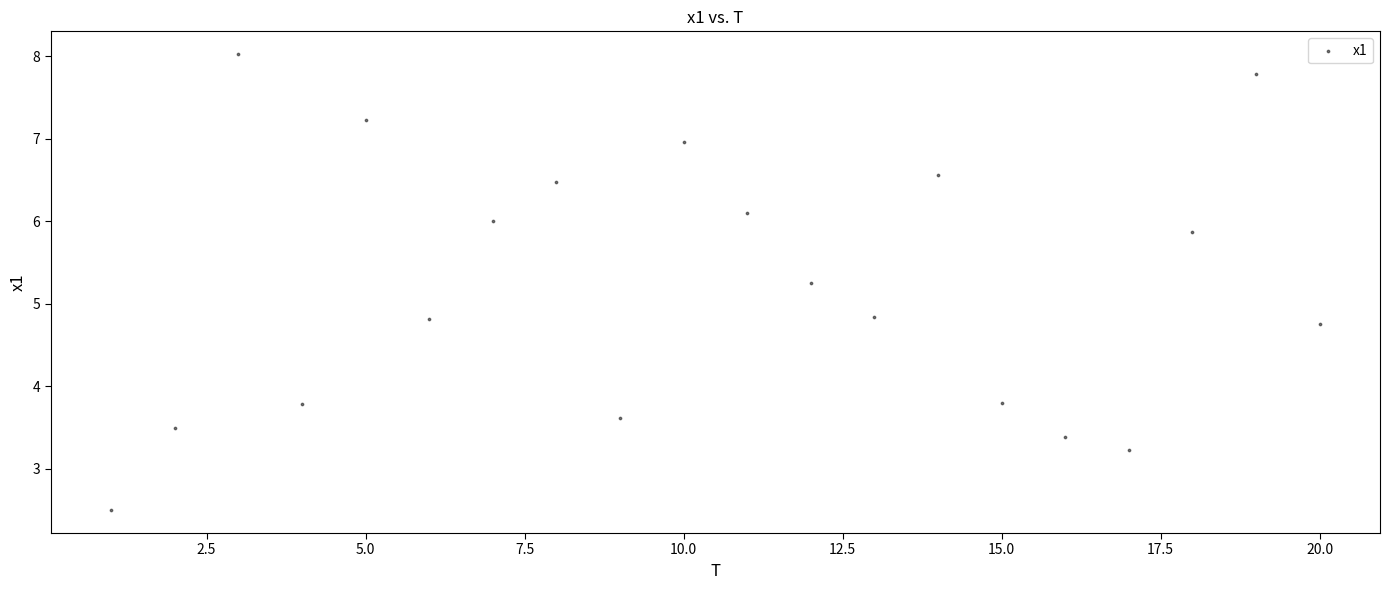

What is the range of X values (max minus min)?

19.0